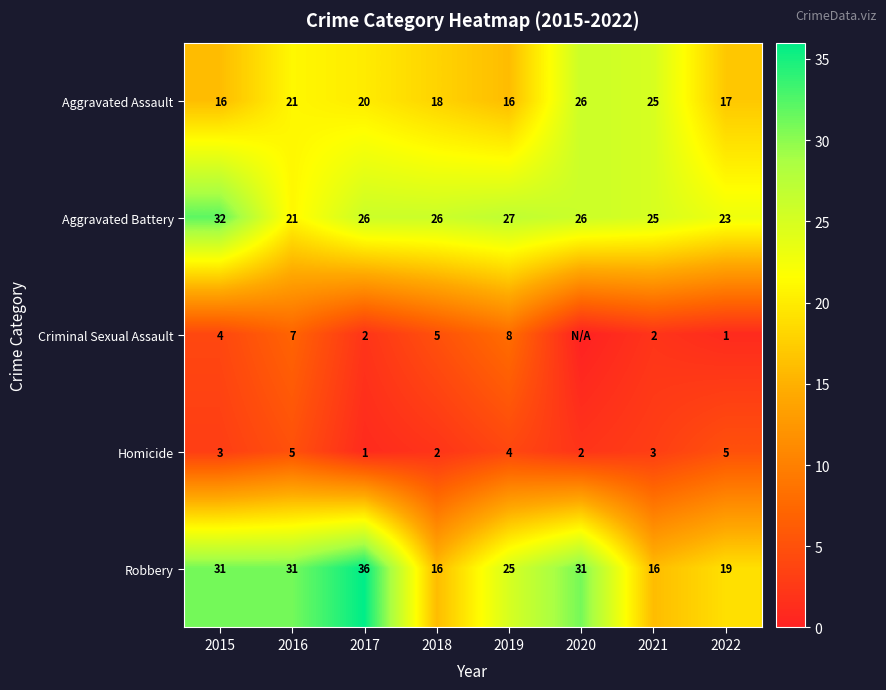

At which label does Homicide reach its minimum?

2017